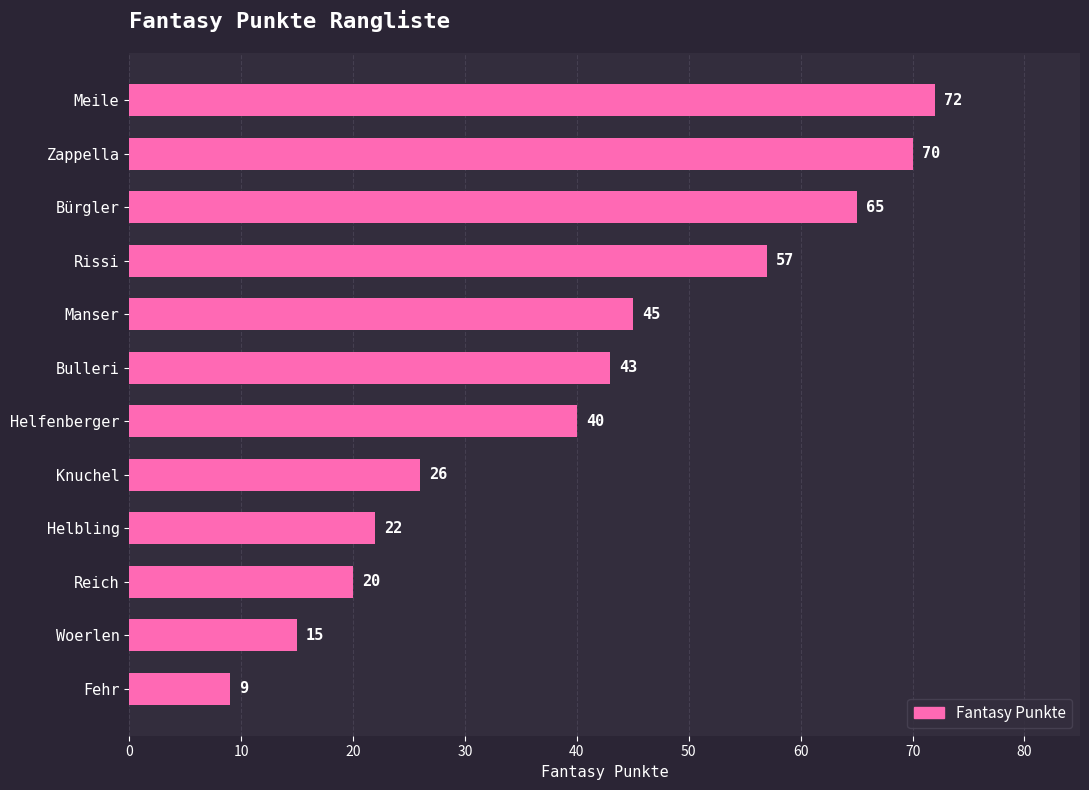

List the labels in order of value, largest first.

Meile, Zappella, Bürgler, Rissi, Manser, Bulleri, Helfenberger, Knuchel, Helbling, Reich, Woerlen, Fehr